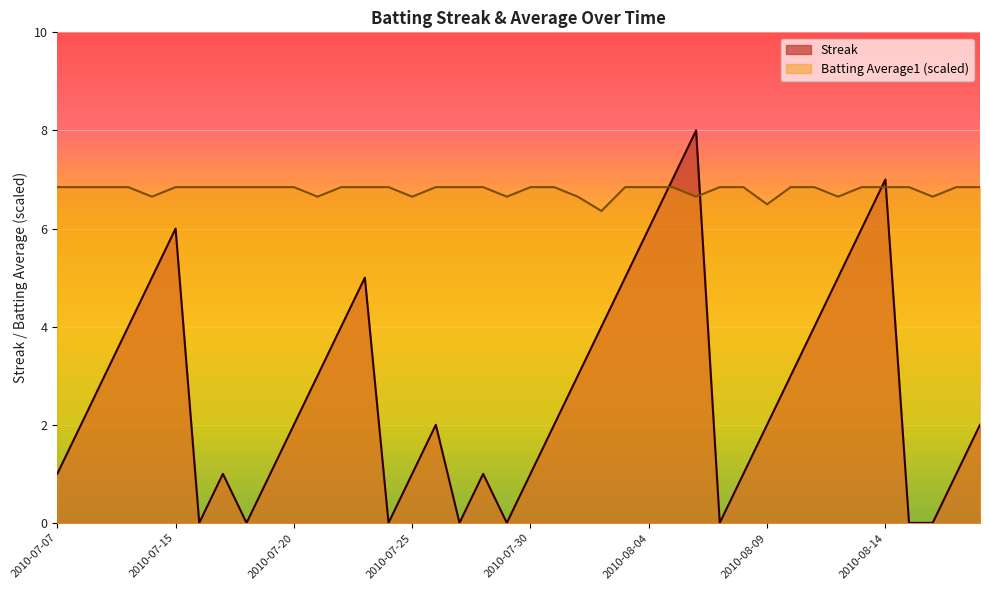

Is the value of Streak at 2010-08-02 greater than the value of Batting Average1 at 2010-07-25?

No